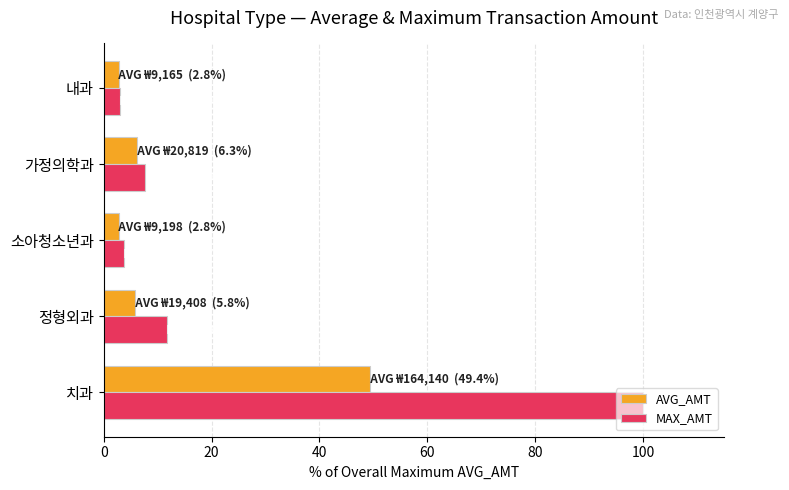

What value does the MAX_AMT series have at 내과?

2.9